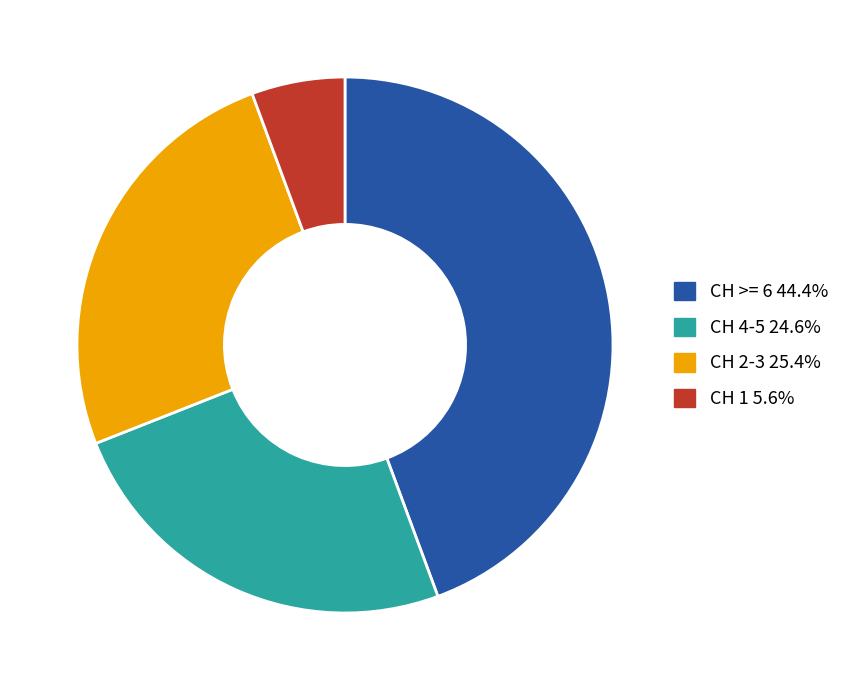

Is there a majority slice in this chart?

No